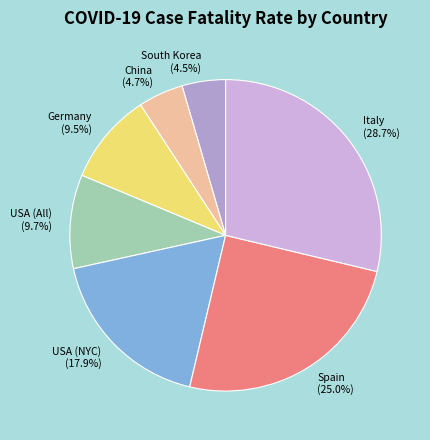

True or false: Italy accounts for 29% of the total.

True